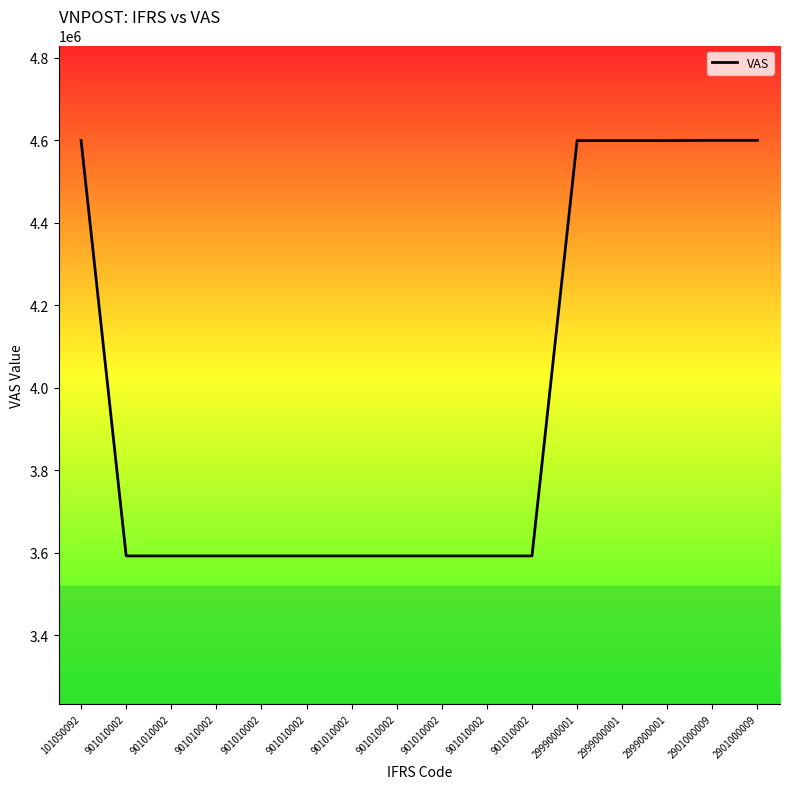

Approximately how many times larger is the value at 901010002 compared to 901010002?

1.0